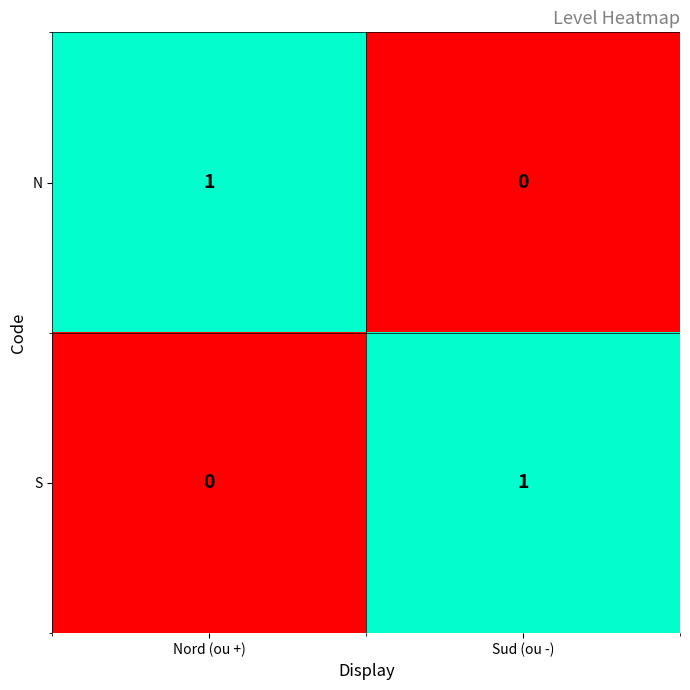

True or false: N has a value of 1 at Sud (ou -).

False